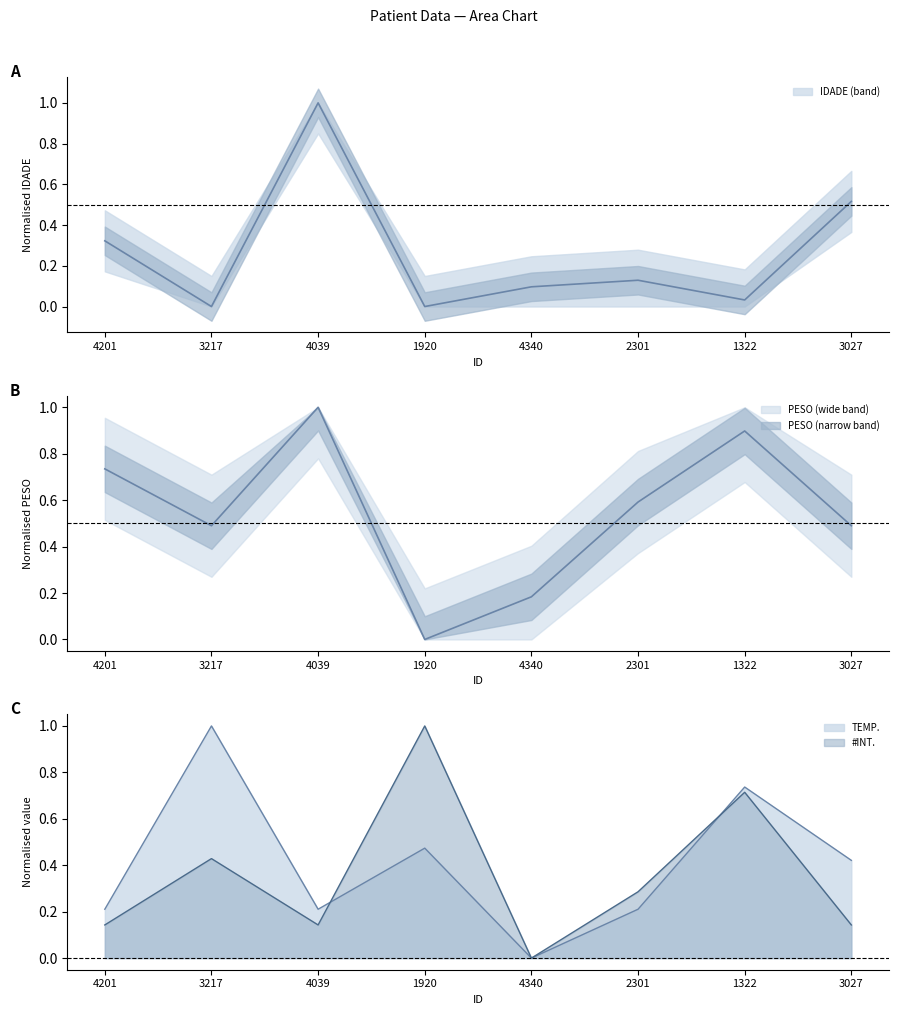

Rank the series at 2301 from lowest to highest value.

IDADE, TEMP., #INT., PESO